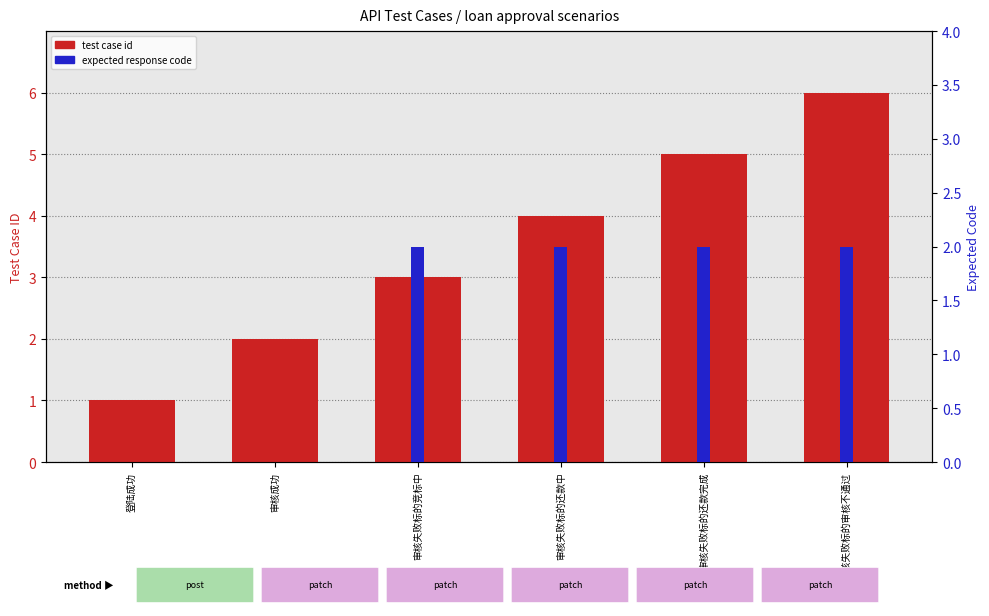

What is the value of the test case id bar at the 3rd from the left?

3